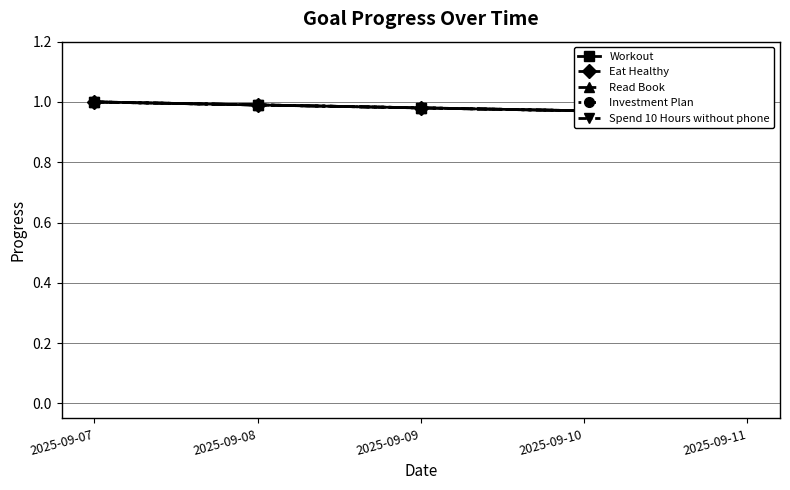

True or false: Spend 10 Hours without phone and Read Book cross at least once.

False